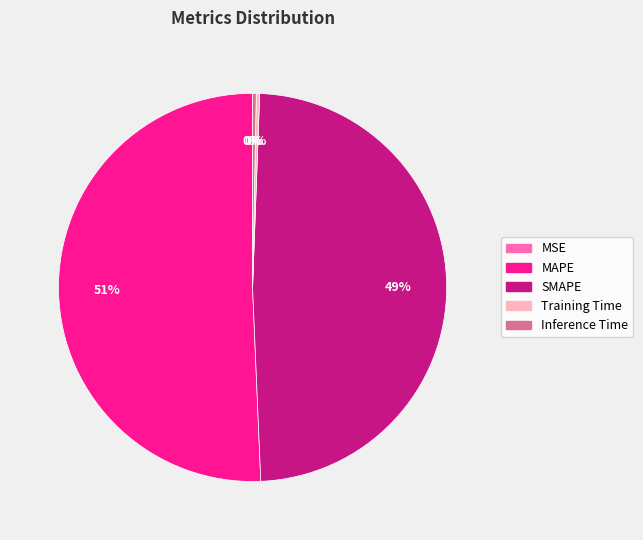

Combined, do MAPE and SMAPE account for over 50%?

Yes